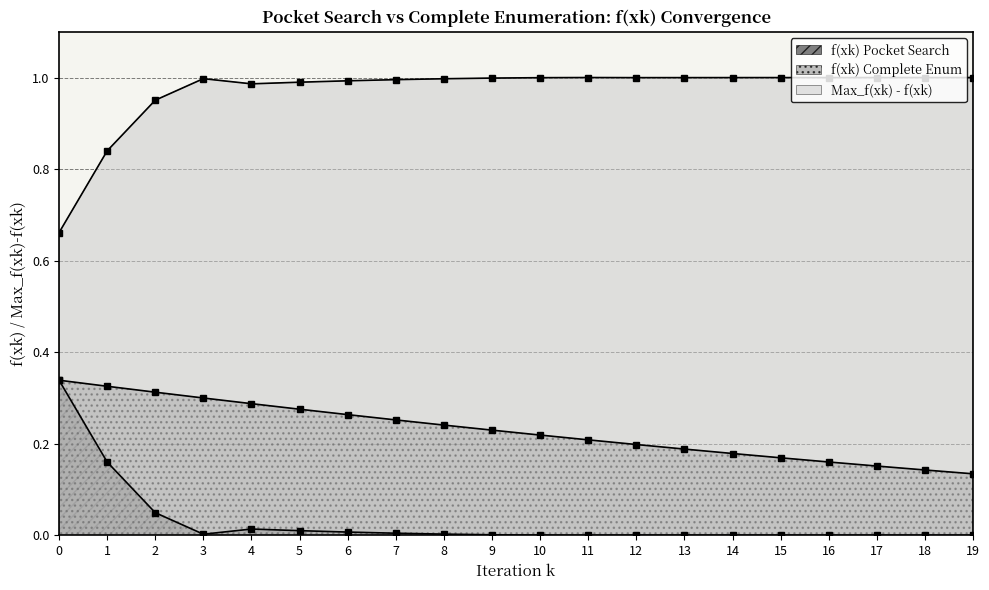

What is the value of the f(xk) Complete Enum point at the 14th from the left?

0.2